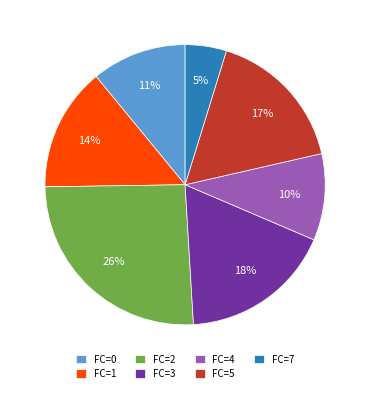

Which has a higher value, FC=1 or FC=5?

FC=5